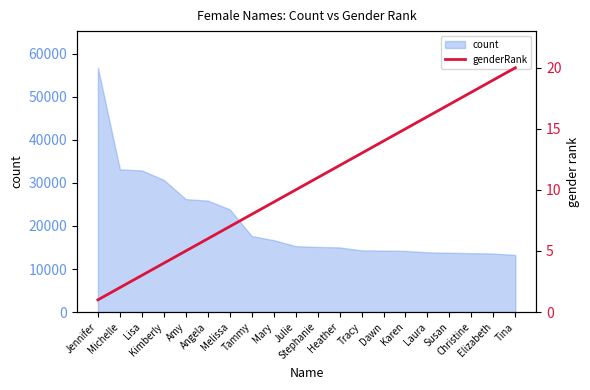

The value at Kimberly is 3. True or false?

False